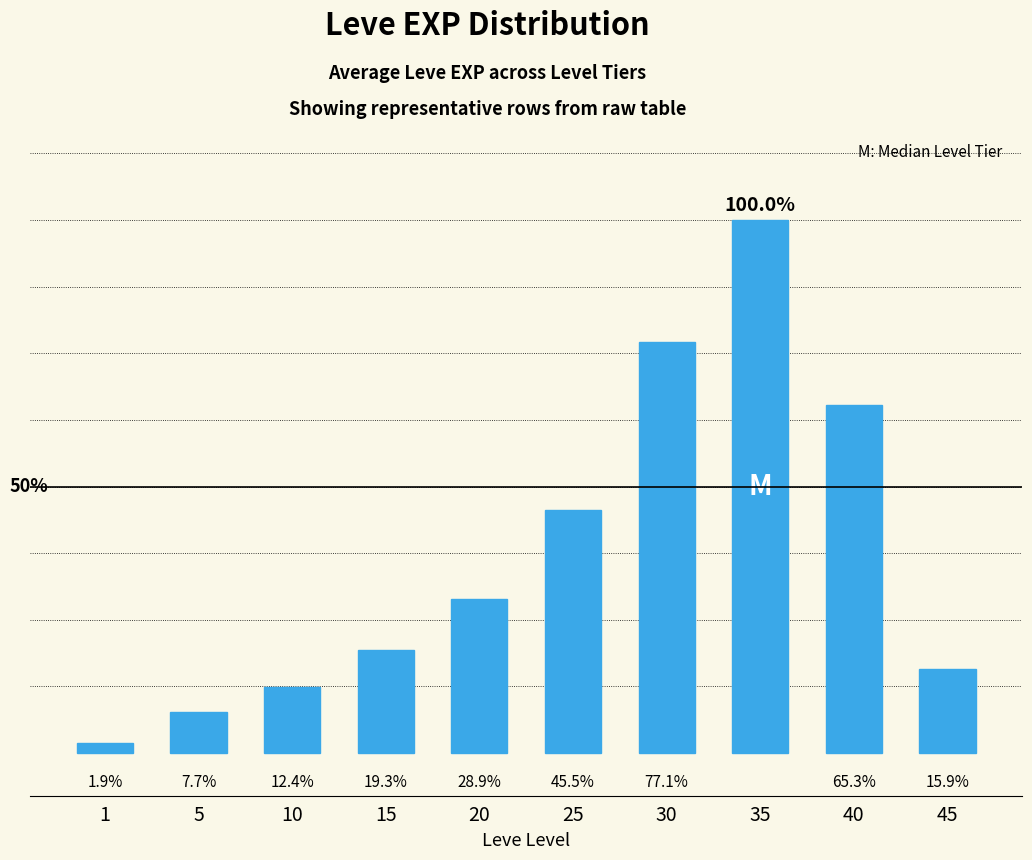

Does the chart contain any negative values?

No